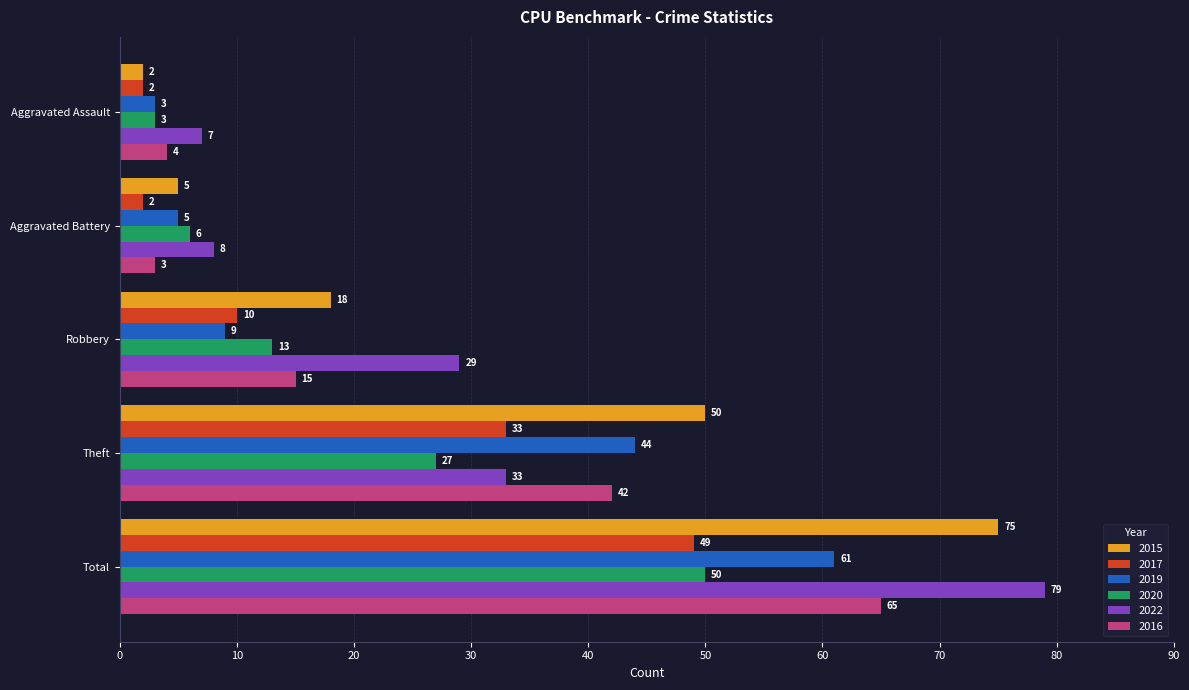

Which series has the widest spread of values?

2015